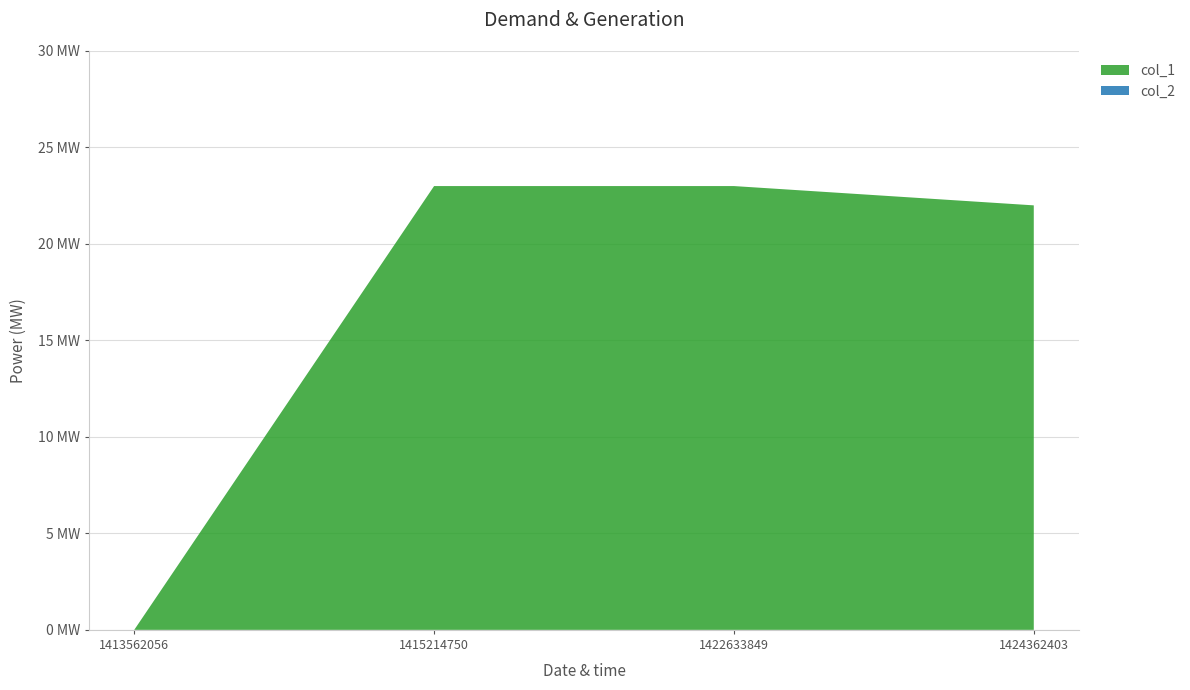

Reading right to left, extract all data points from this chart.

col_1: 22	23	23	0
col_2: 0	0	0	0